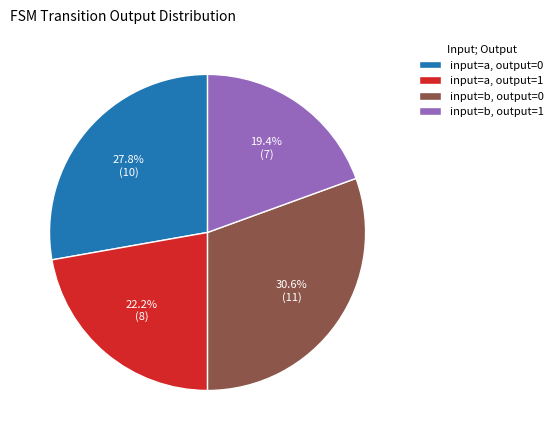

Which category has the smallest portion of the pie?

input=b, output=1